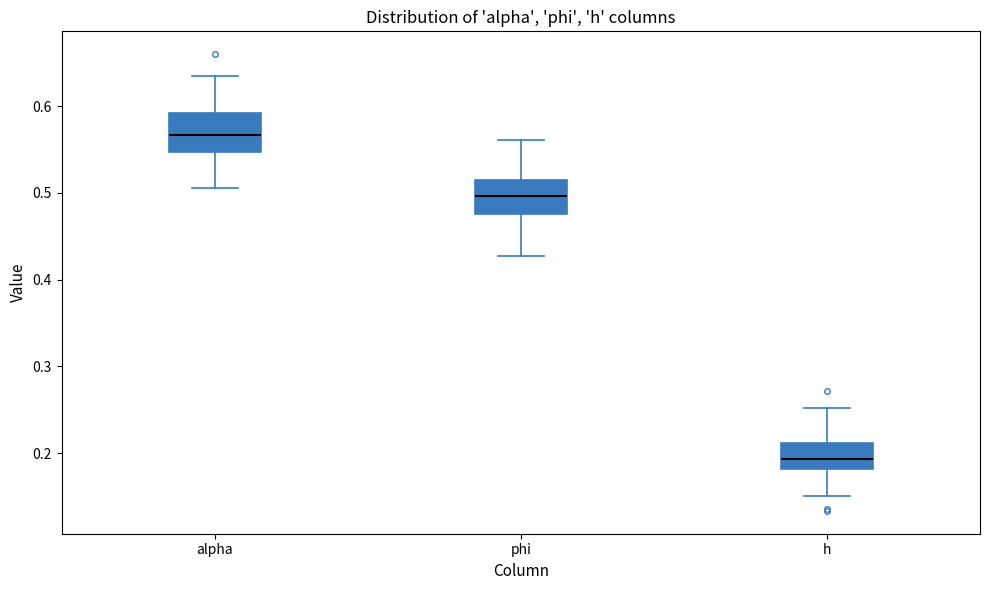

Reading left to right, transcribe this box plot: for each box, give where its median line is, the range the box spans, and where its two whiskers end, as read against the y-axis. The values are not printed on the chart, so give them approximately, as read against the axis.

alpha: median 0.57, box 0.55 to 0.59, whiskers 0.51 to 0.63
phi: median 0.50, box 0.48 to 0.52, whiskers 0.43 to 0.56
h: median 0.19, box 0.18 to 0.21, whiskers 0.15 to 0.25